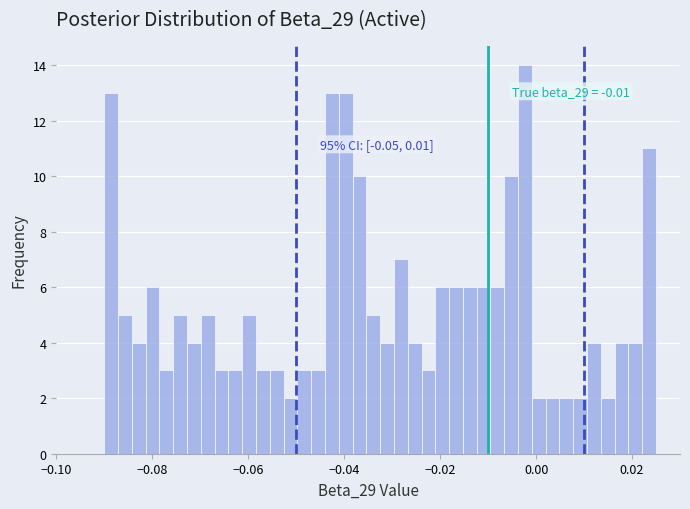

Around what value on the x-axis is the tallest bar? Give the approximate position of its centre, as read against the axis.

-0.002